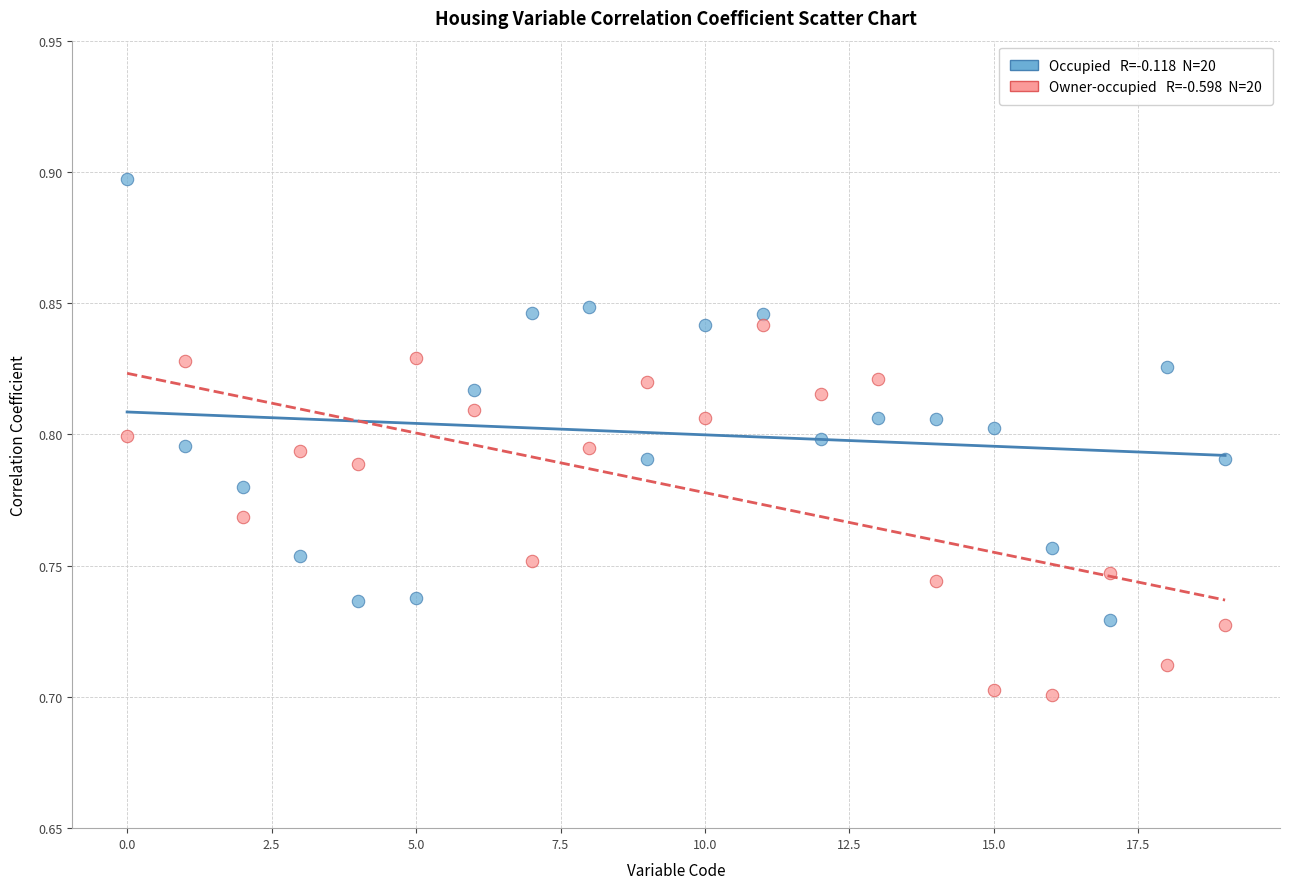

Count the number of points in this scatter plot.

40